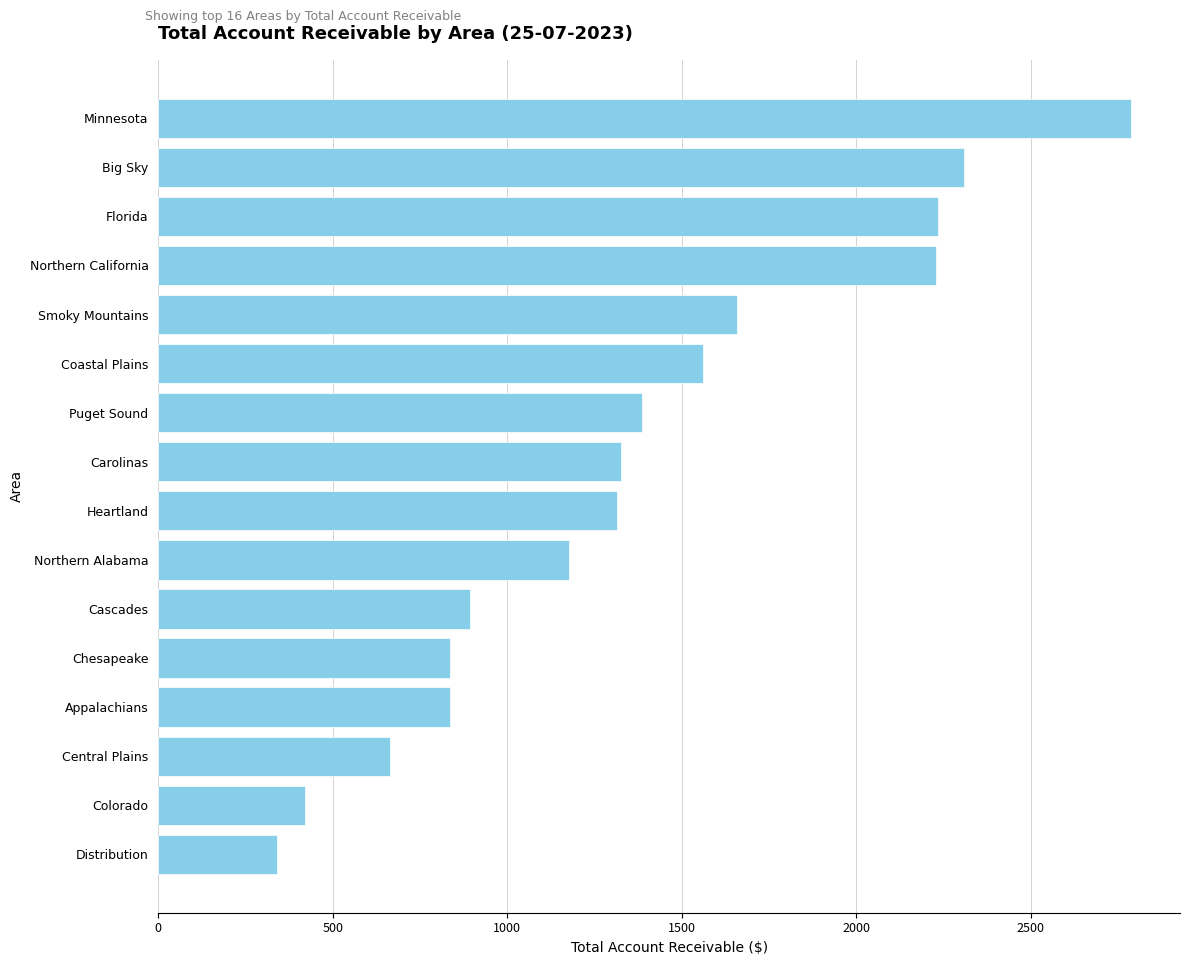

What is the average value?

1373.5